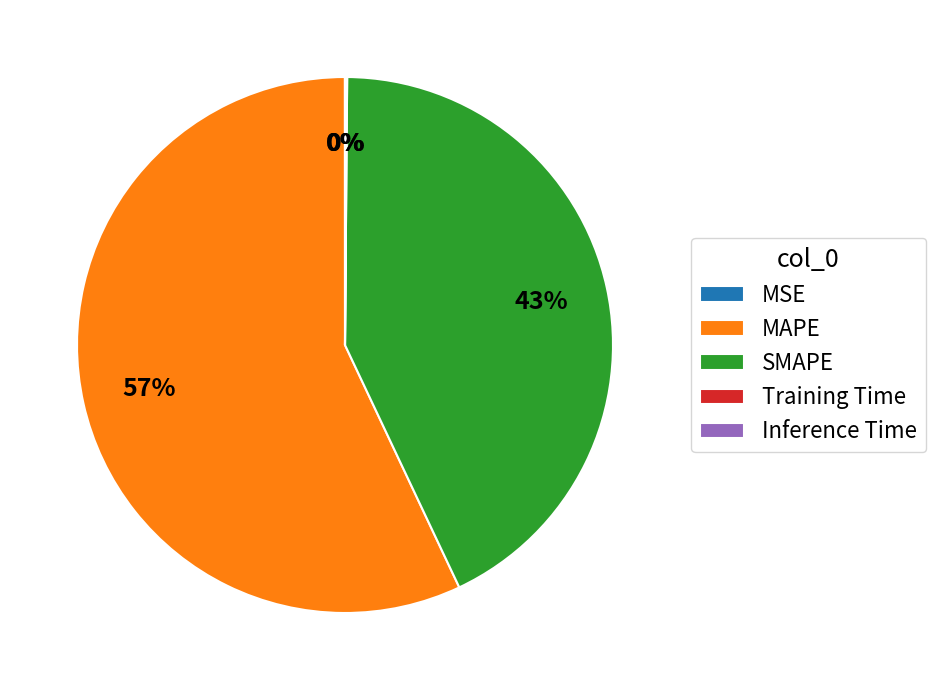

What is the majority slice?

MAPE